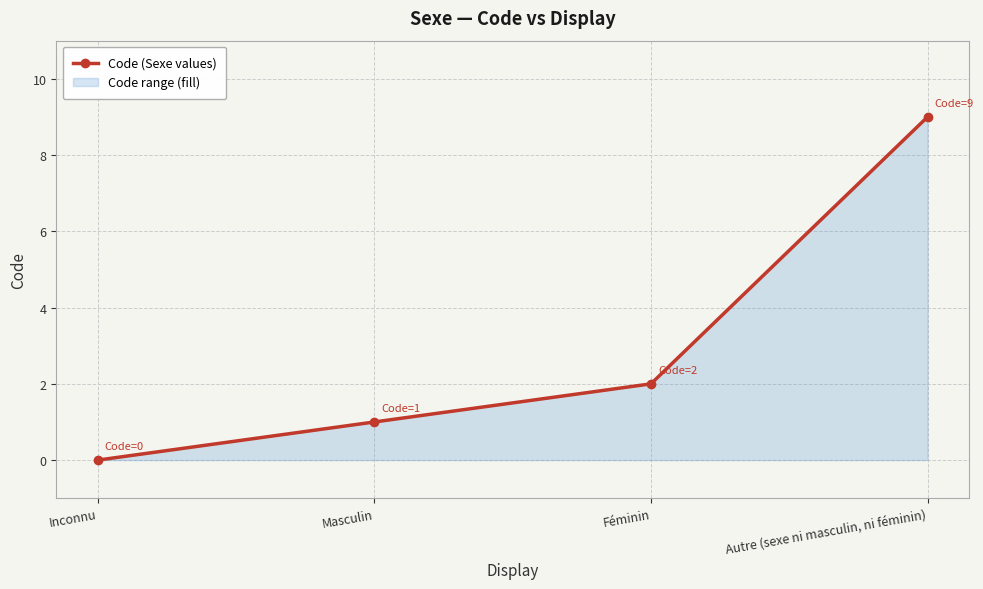

What is the average value?

3